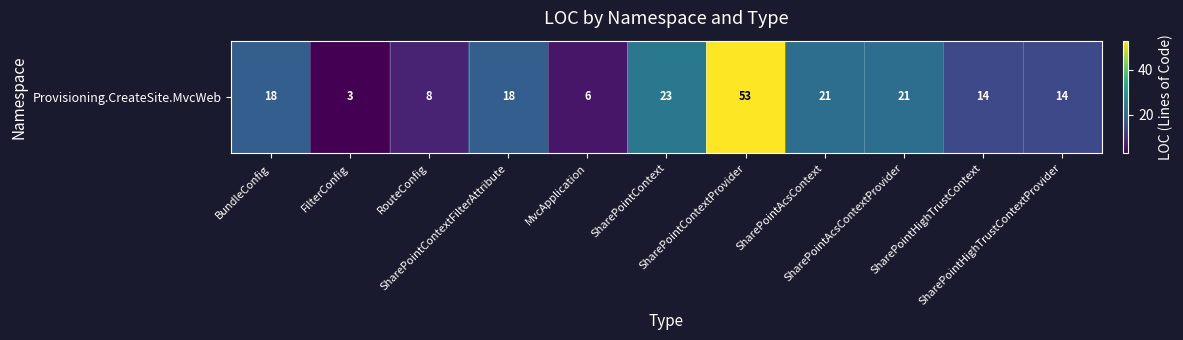

The value at BundleConfig is 8. True or false?

False